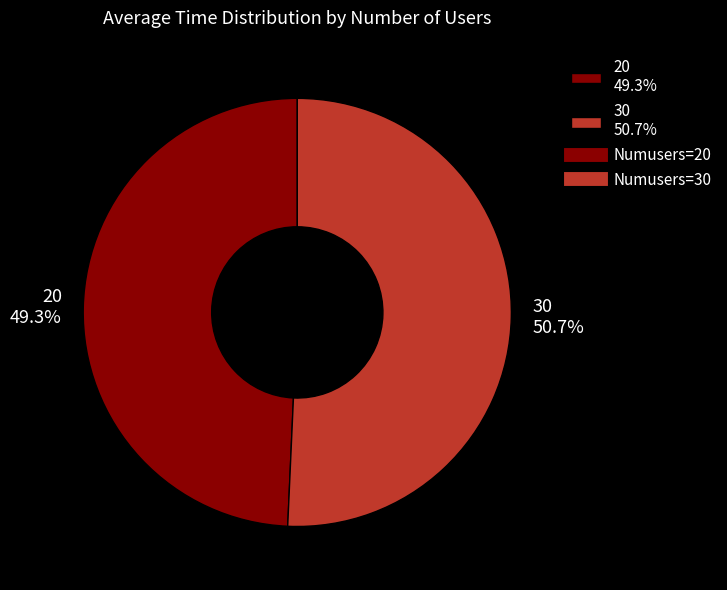

To the nearest percent, what percentage of the pie is 30?

51%